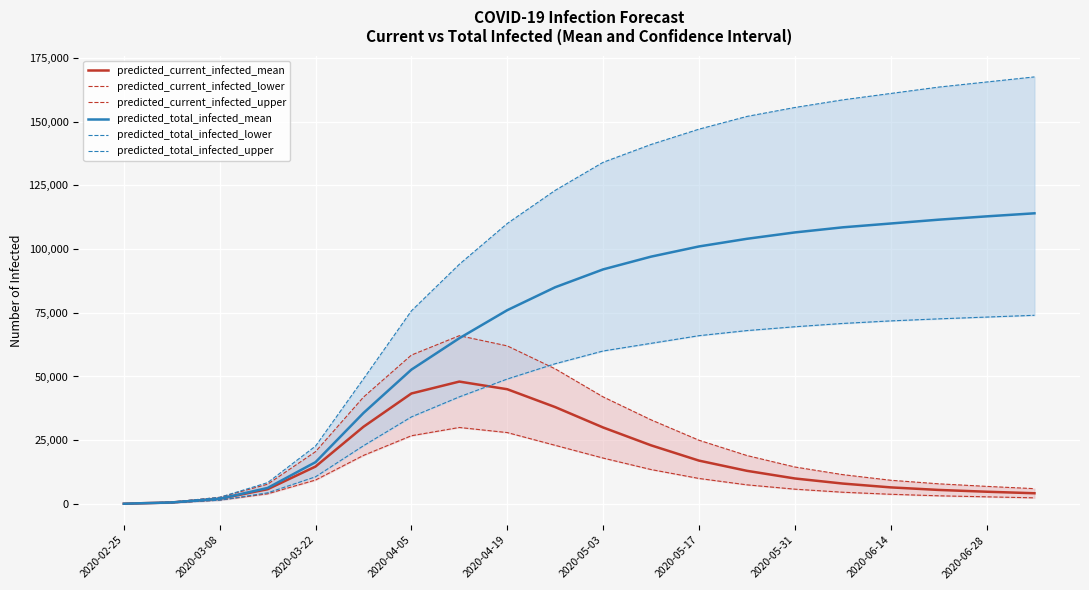

What is the greatest value displayed?

167500